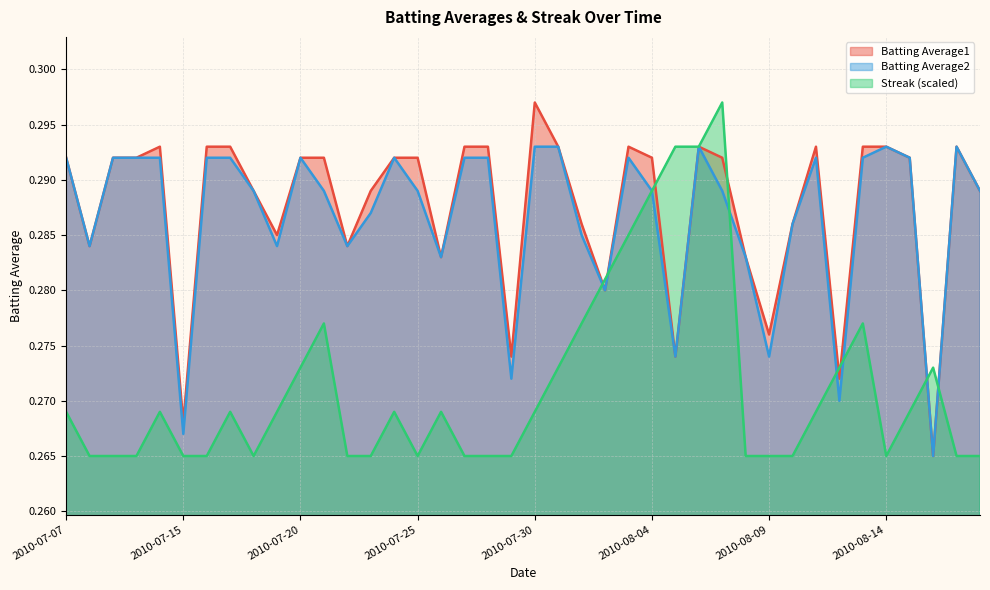

What value does the Batting Average1 series have at 2010-07-11?

0.3